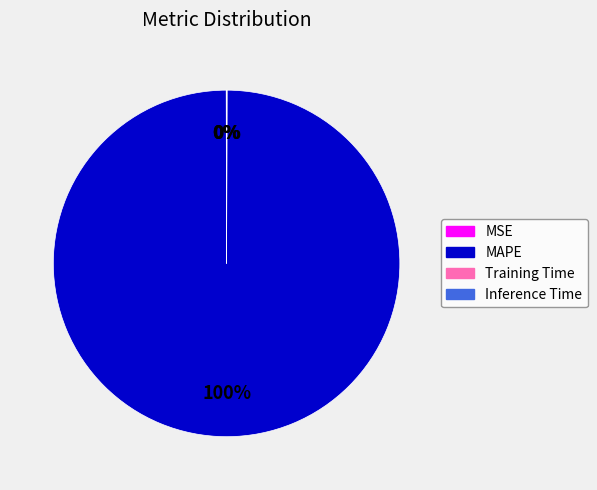

To the nearest percent, what portion does MAPE represent?

100%